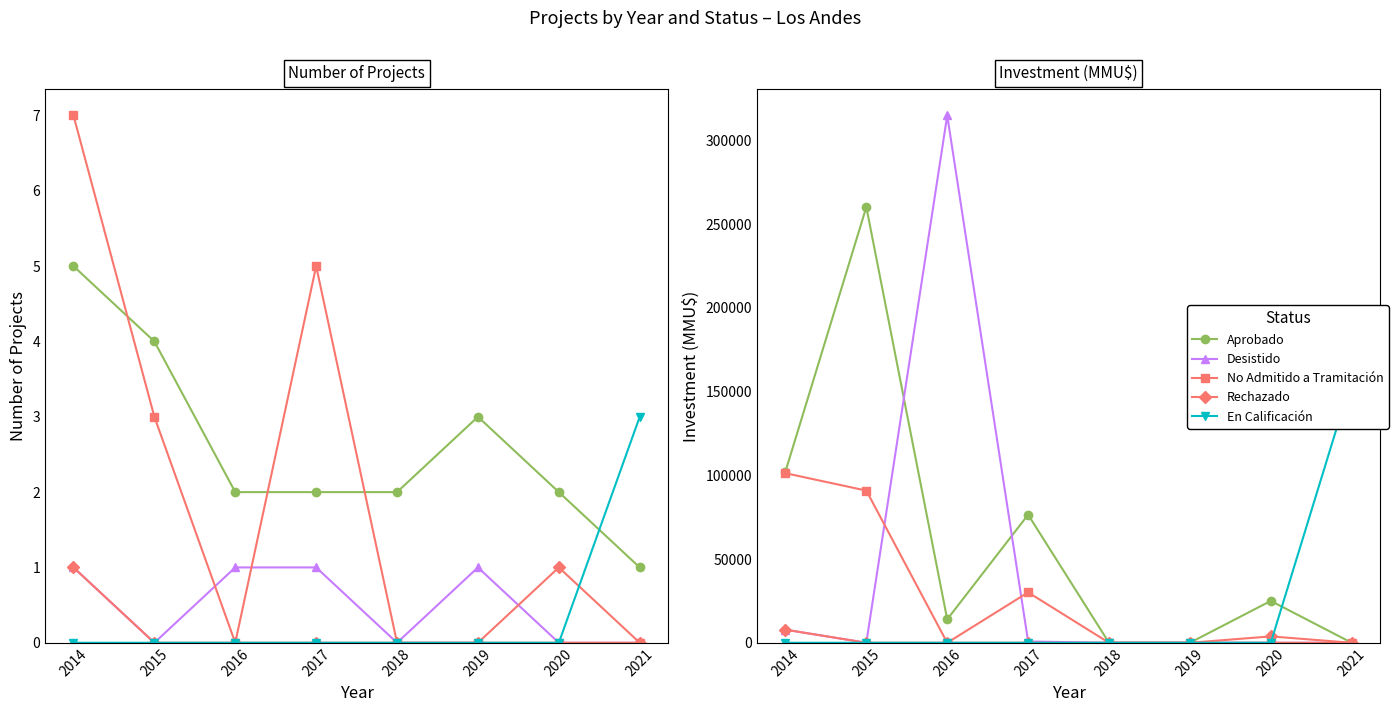

What is the spread (max minus min) of values at 2020?

25000